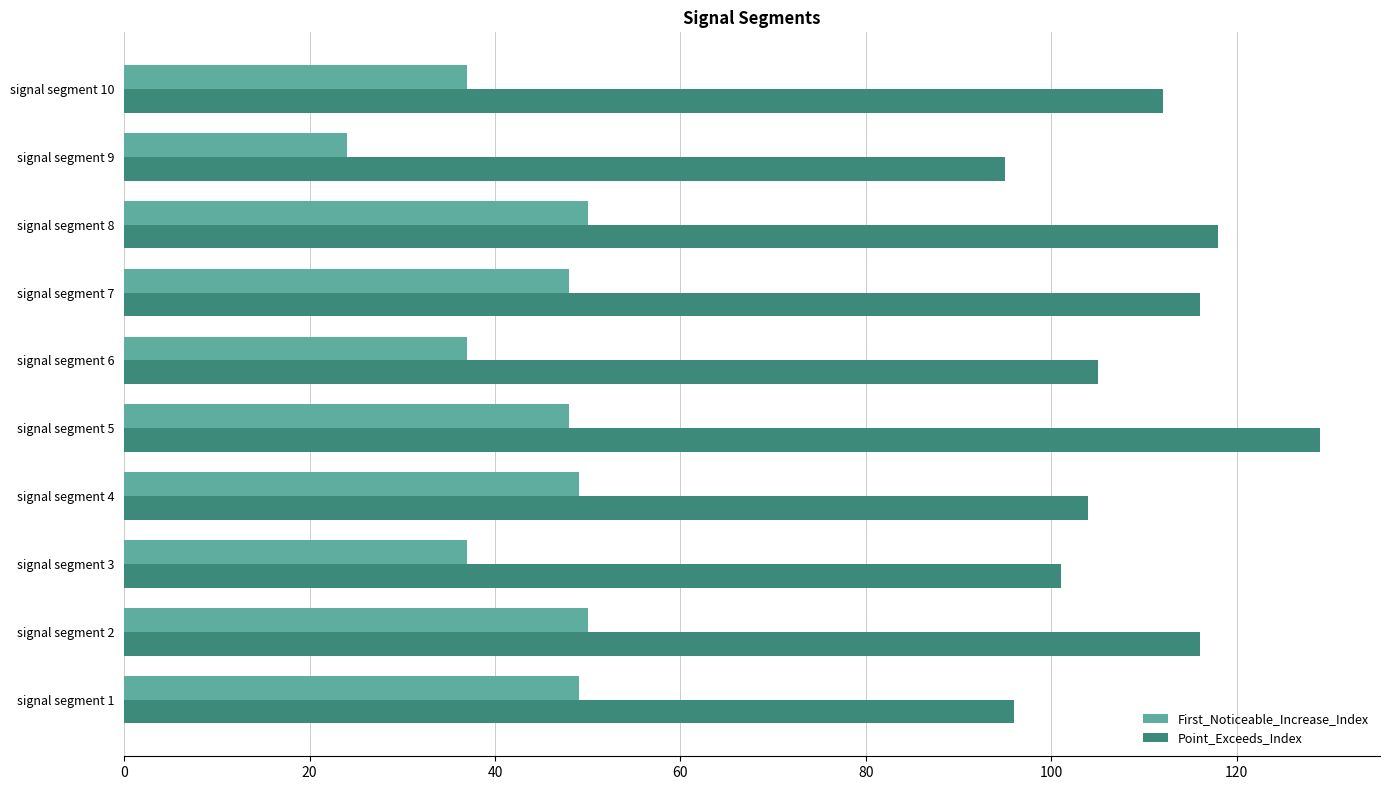

At how many categories does at least one series exceed 59?

10